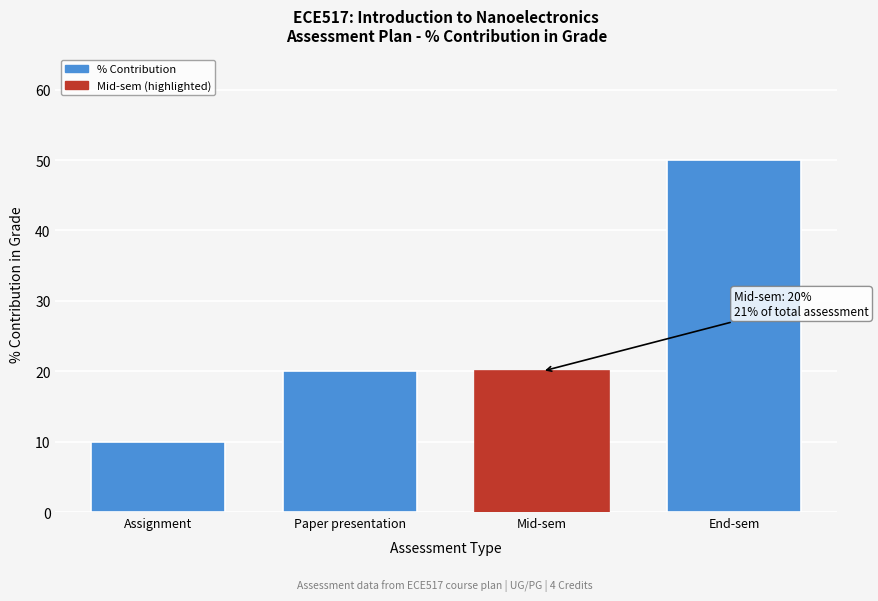

Reading left to right, what are all the values shown in this chart?

Assignment=10	Paper presentation=20	Mid-sem=20	End-sem=50